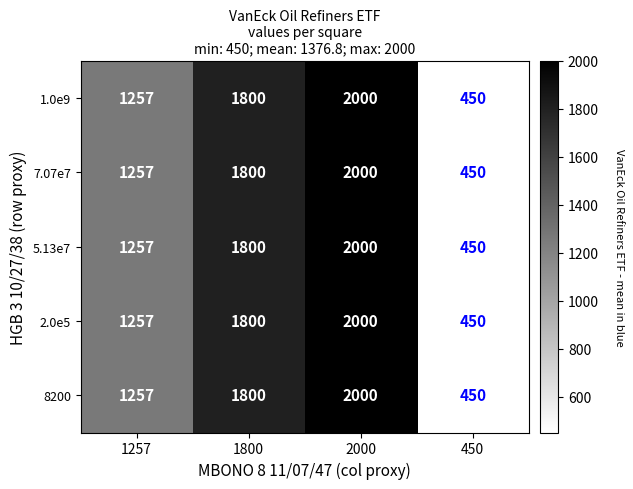

What value does the 5.13e7 series have at 450?

450